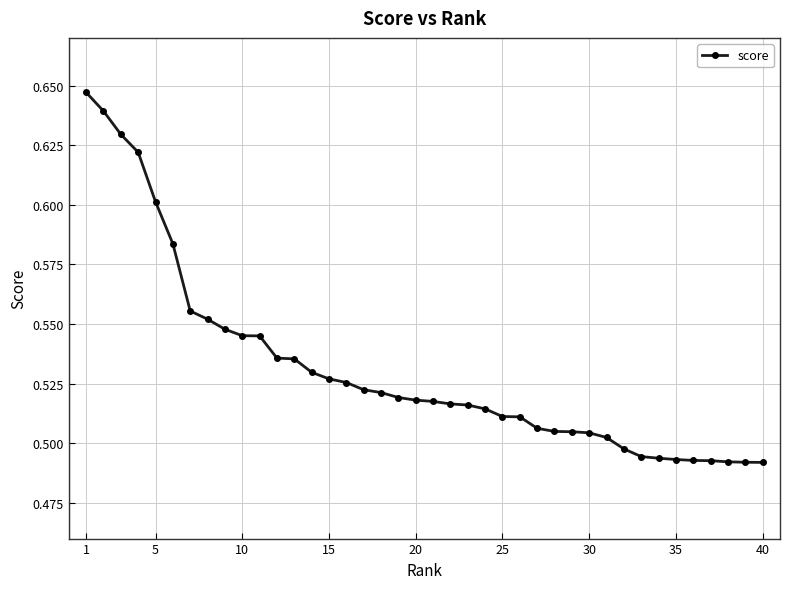

How many values are between 0 and 1?

40